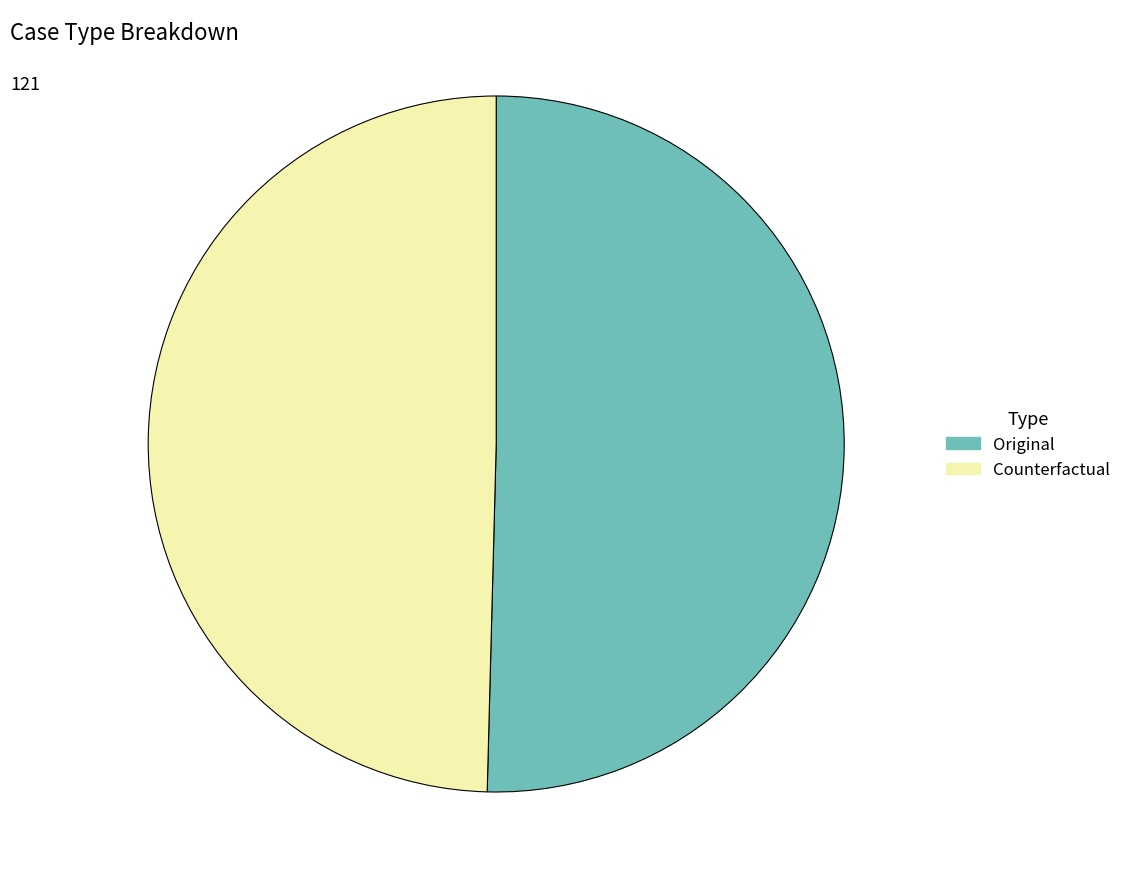

Which category has the smallest portion of the pie?

Counterfactual